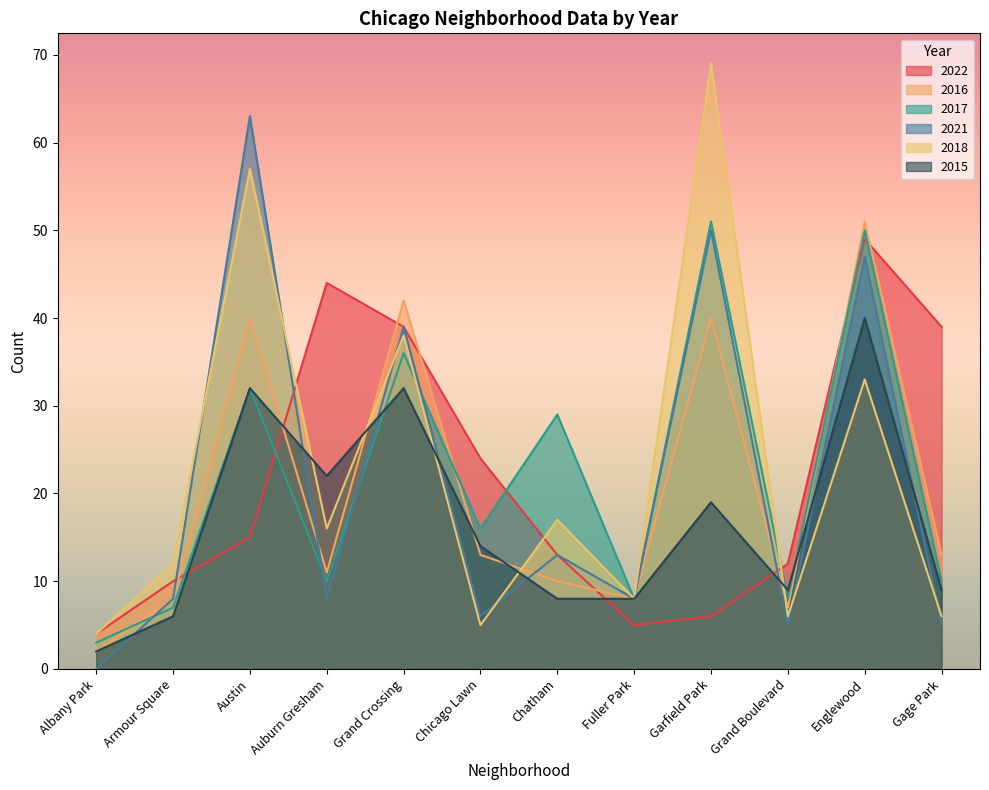

Which category has the lowest value in the 2016 series?

Albany Park